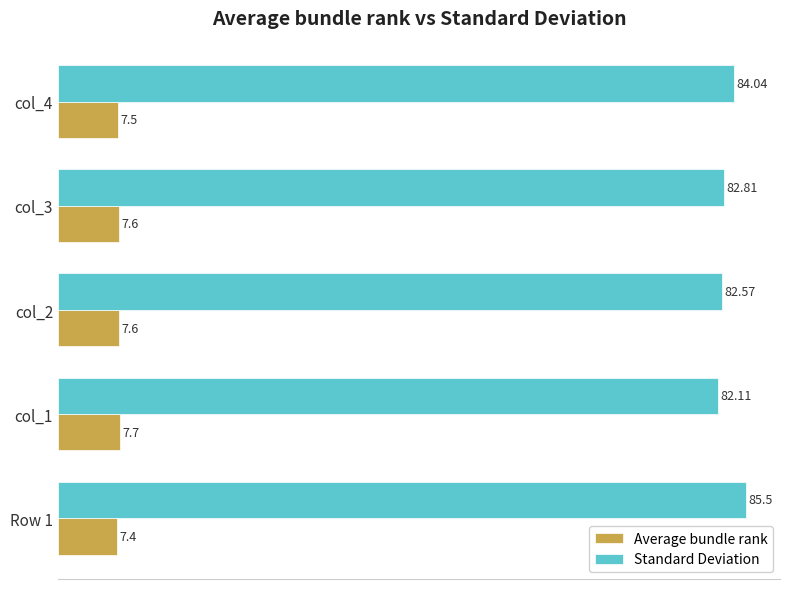

At how many categories does at least one series exceed 53?

5